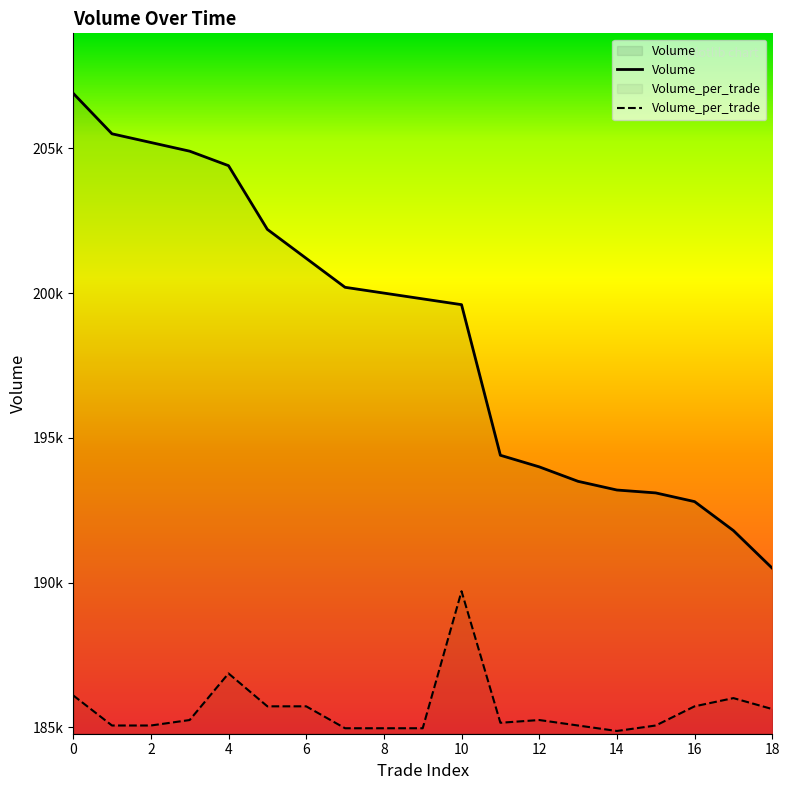

Reading right to left, what are all the values shown in this chart?

Volume: 18=190500.0	17=191800.0	16=192800.0	15=193100.0	14=193200.0	13=193500.0	12=194000.0	11=194400.0	10=199600.0	9=199800.0	8=200000.0	7=200200.0	6=201200.0	5=202200.0	4=204400.0	3=204900.0	2=205200.0	1=205500.0	0=206900.0
Volume_per_trade: 18=185636.5	17=186015.0	16=185731.2	15=185068.8	14=184879.6	13=185068.8	12=185258.1	11=185163.5	10=189705.0	9=184974.2	8=184974.2	7=184974.2	6=185731.2	5=185731.2	4=186866.5	3=185258.1	2=185068.8	1=185068.8	0=186109.6